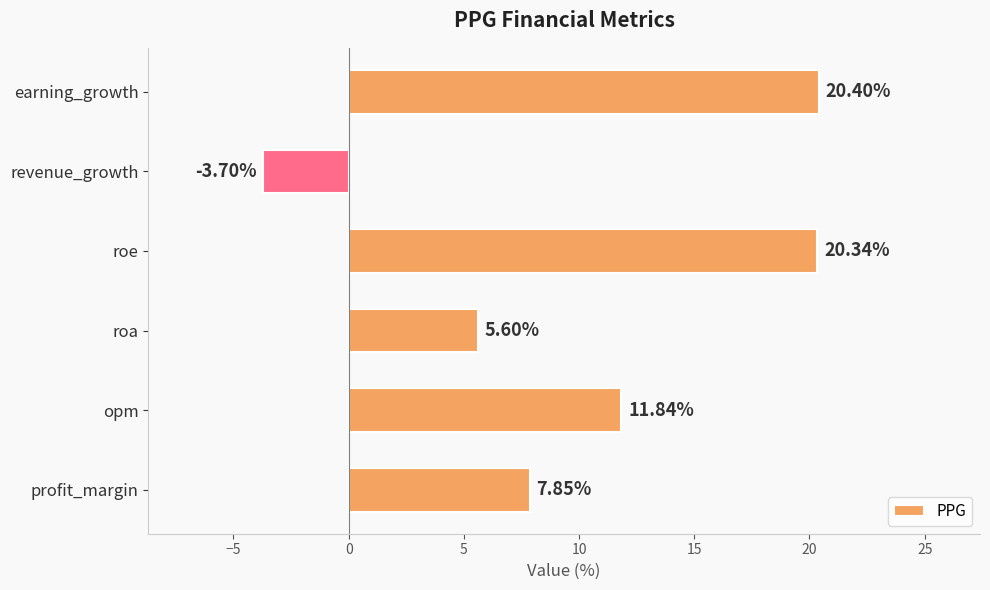

Which category has the highest value across all series?

earning_growth